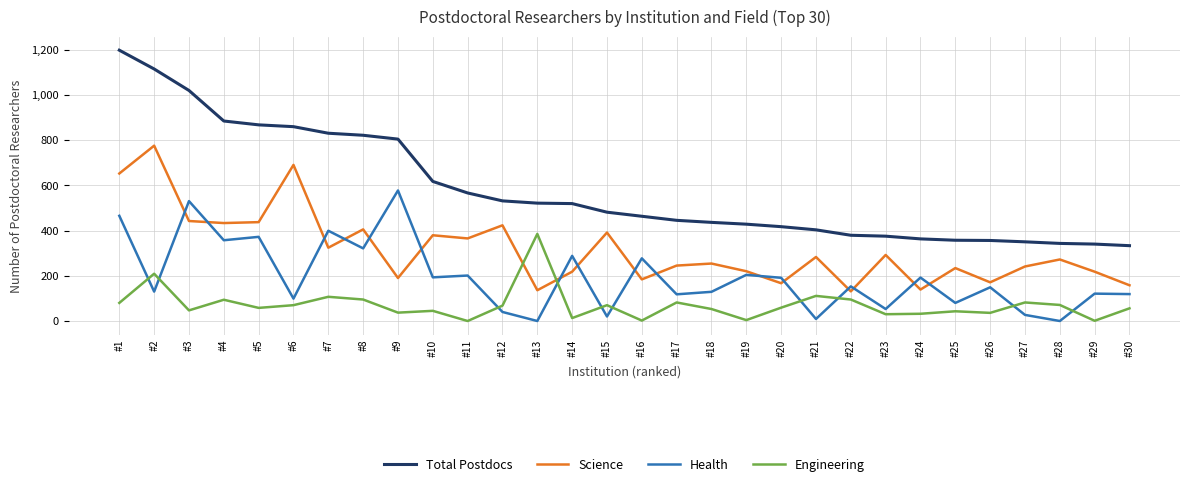

List the series in order of their peak value, highest first.

Total Postdocs, Science, Health, Engineering